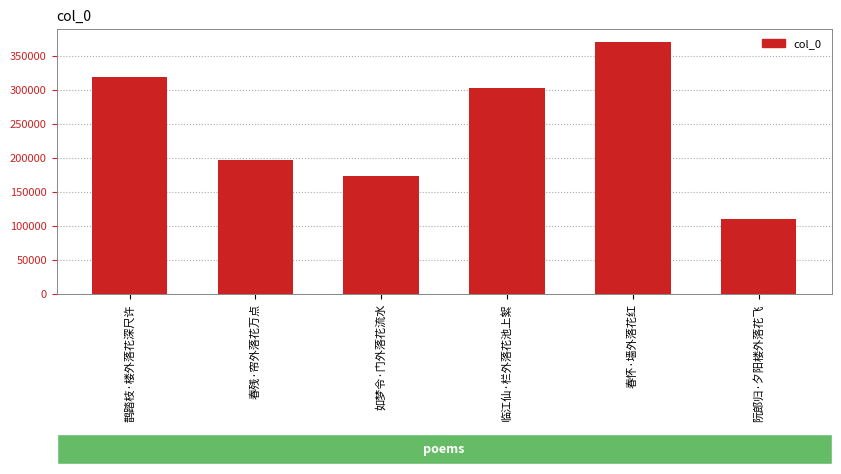

What is the value of the 5th bar from the left?

370796